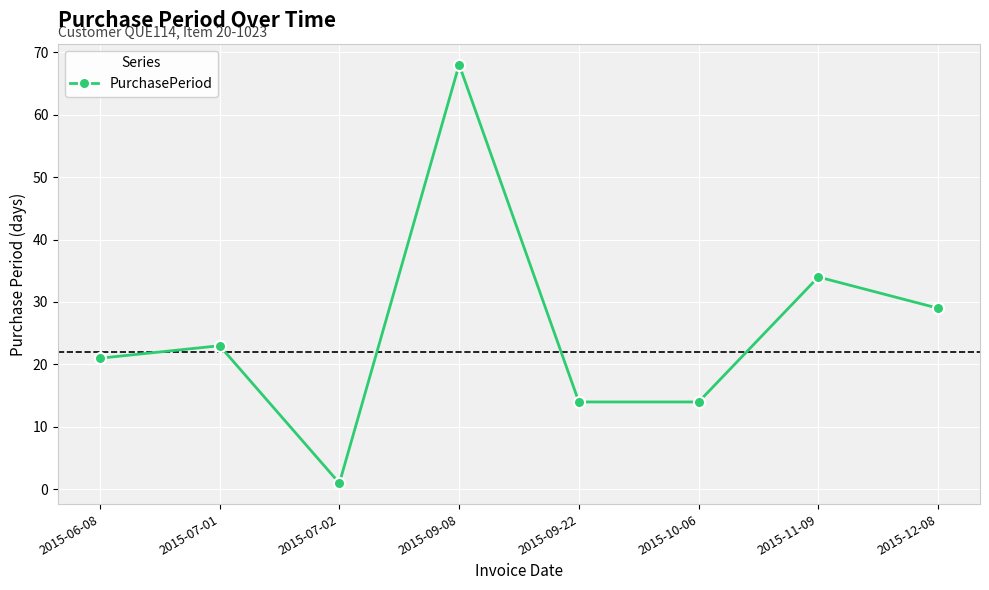

How many lines are shown in the chart?

1